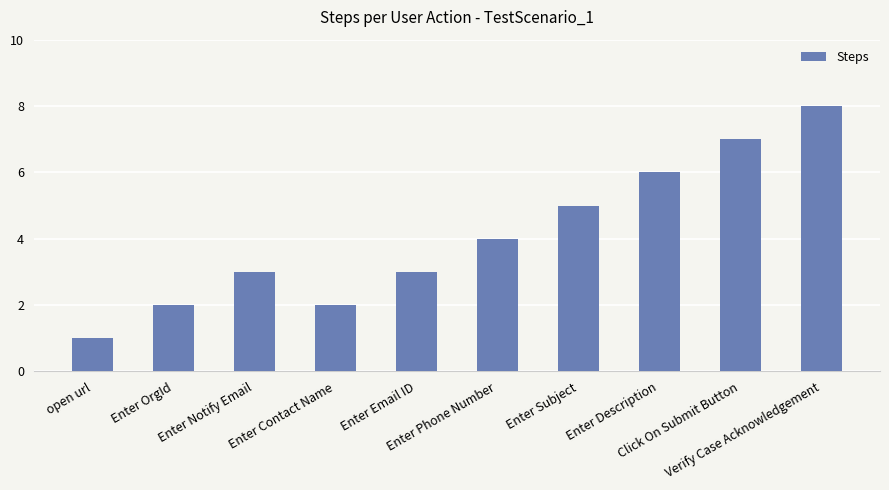

What is the change in value from Enter Description to Click On Submit Button?

+1